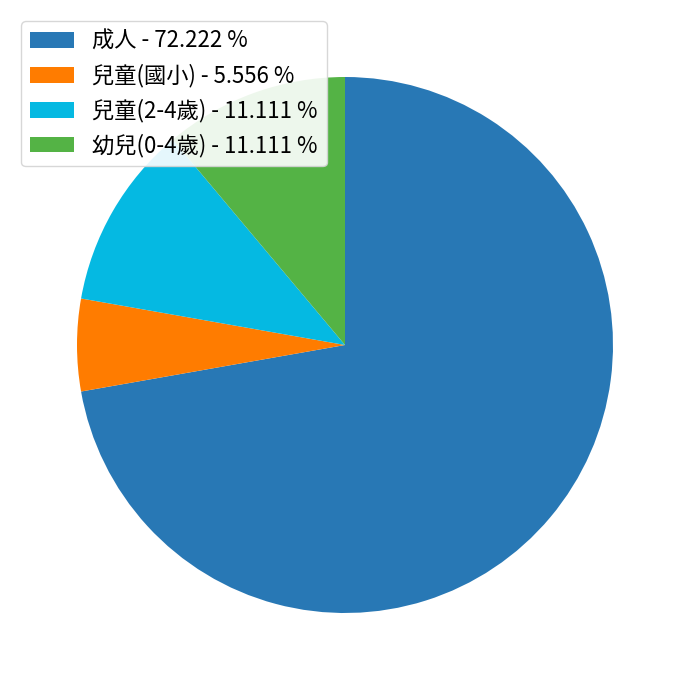

How many segments does this pie chart have?

4